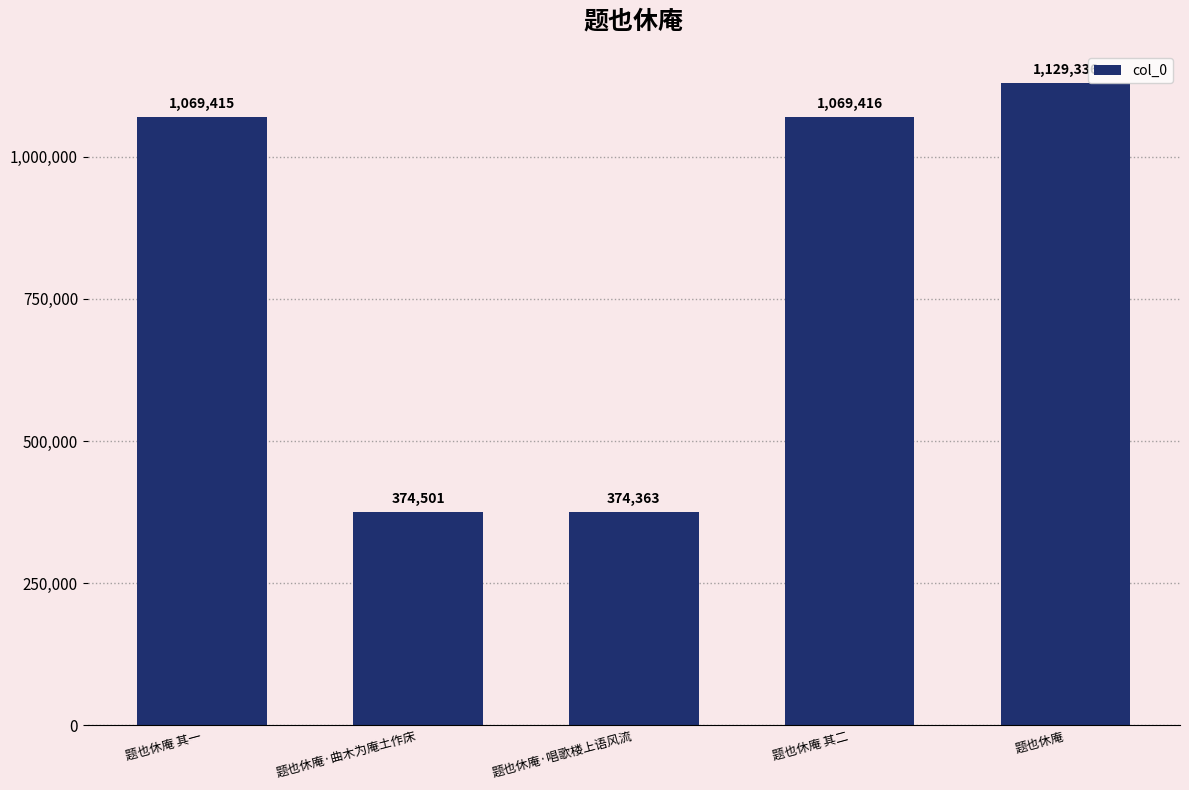

What is the minimum value shown in the chart?

374363